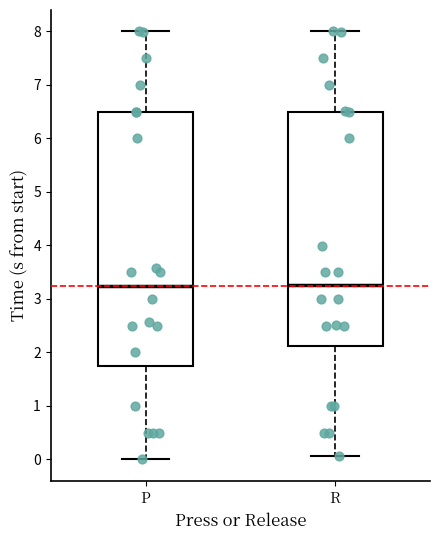

Reading left to right, transcribe this box plot: for each box, give where its median line is, the range the box spans, and where its two whiskers end, as read against the y-axis. The values are not printed on the chart, so give them approximately, as read against the axis.

P: median 3.3, box 1.7 to 6.5, whiskers 0.0 to 8.0
R: median 3.3, box 2.1 to 6.5, whiskers 0.1 to 8.0